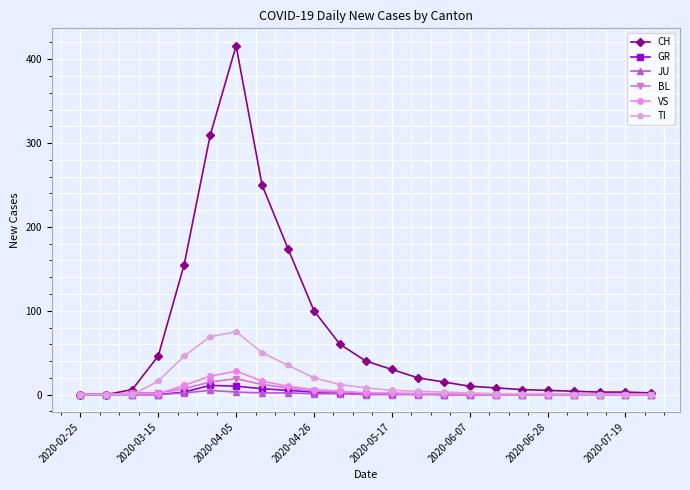

Which series has the largest total across all categories?

CH